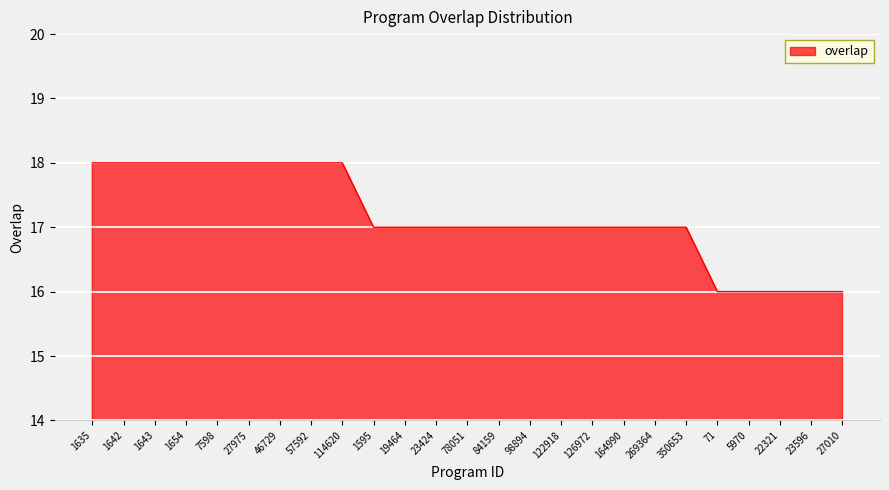

What is the sum of the values at 164990 and 1643?

35